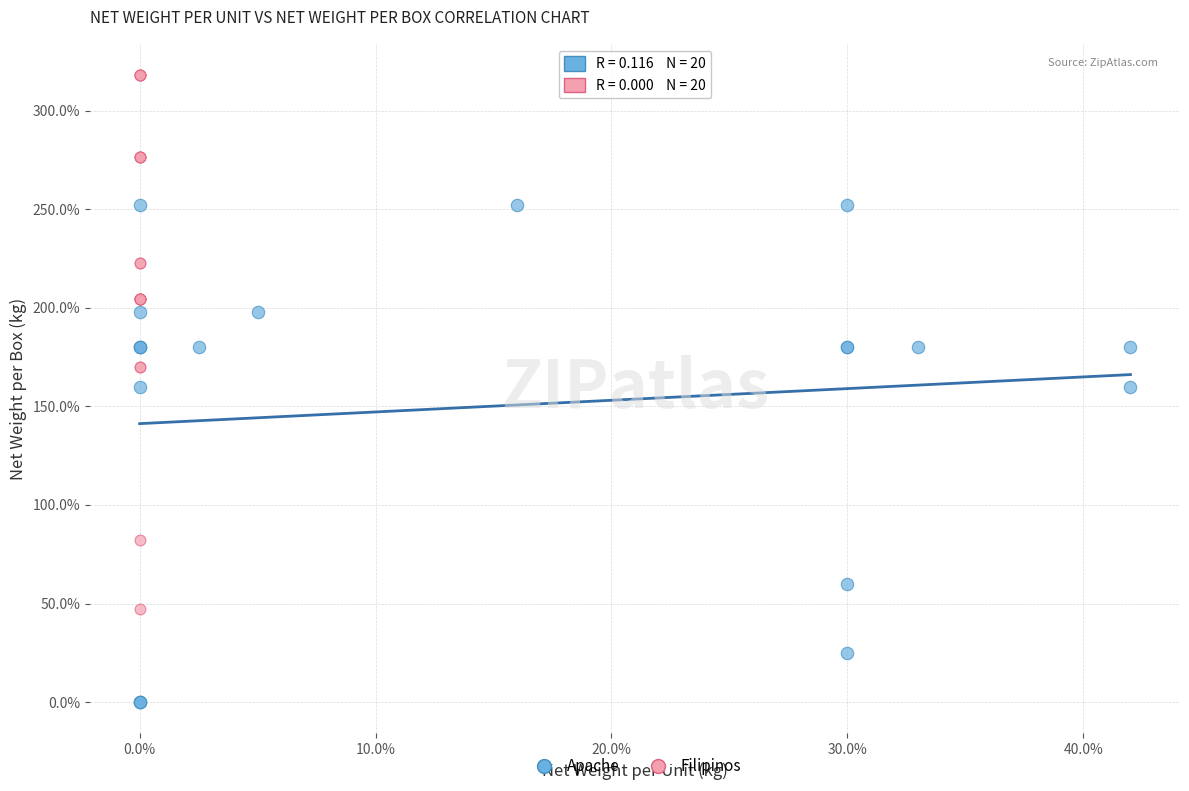

Which series contains the highest Y value?

Filipinos